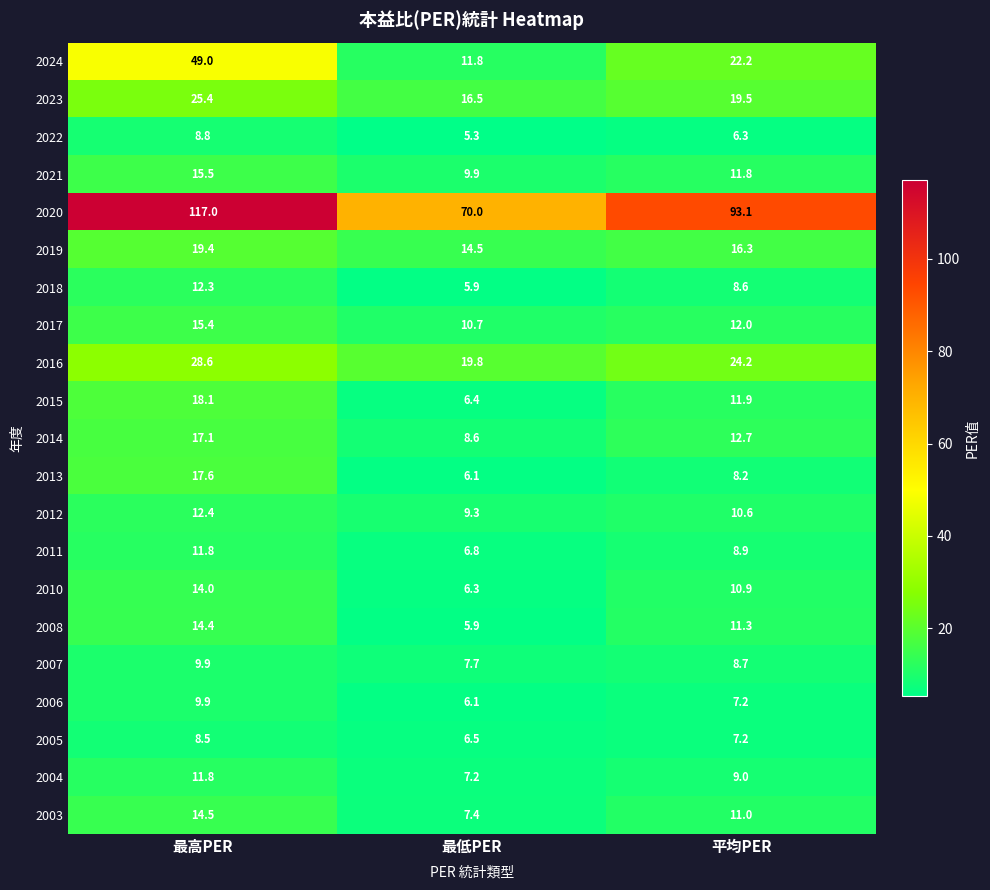

At how many categories does at least one series exceed 17?

3